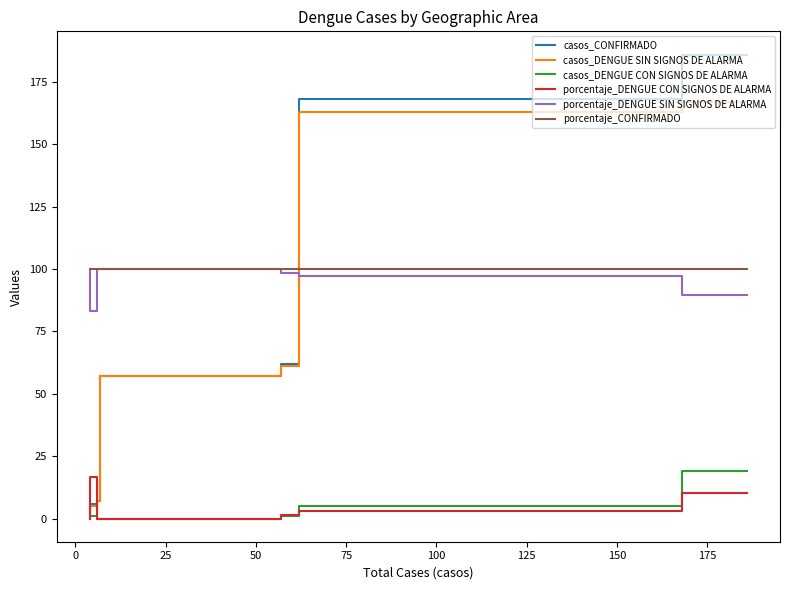

Rank the series at 25 from lowest to highest value.

casos_DENGUE CON SIGNOS DE ALARMA, porcentaje_DENGUE CON SIGNOS DE ALARMA, casos_DENGUE SIN SIGNOS DE ALARMA, casos_CONFIRMADO, porcentaje_DENGUE SIN SIGNOS DE ALARMA, porcentaje_CONFIRMADO